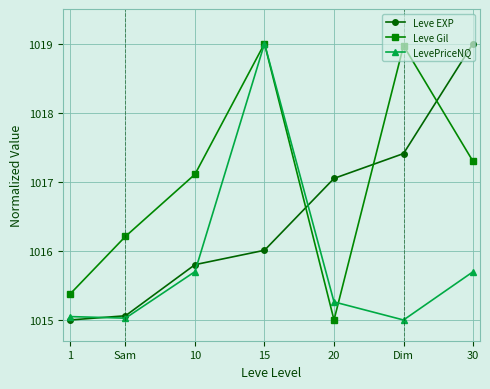

What is the maximum value for LevePriceNQ?

1019.0